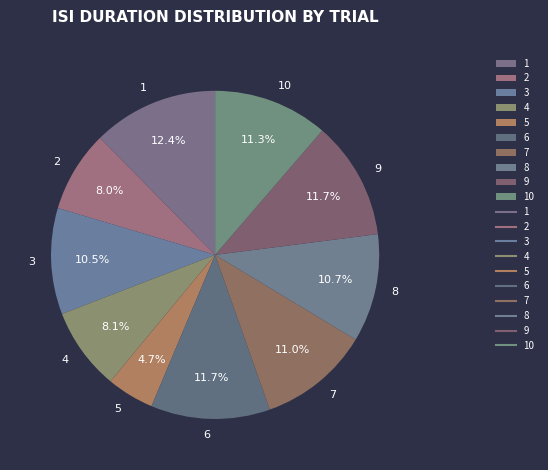

Combined, what portion of the pie is 3 and 10?

21.8%